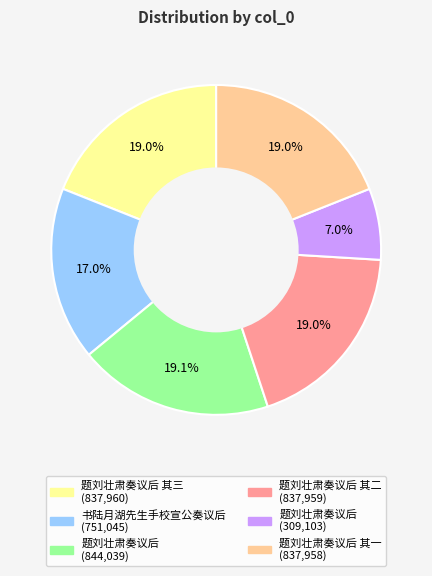

Is there any slice that represents more than half of the pie?

No